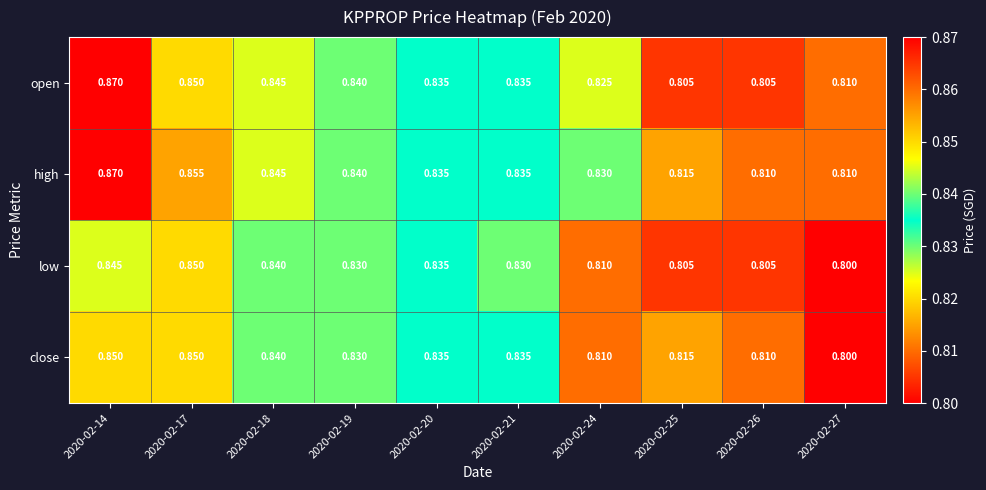

List the series in order of their overall mean, highest first.

high, open, close, low